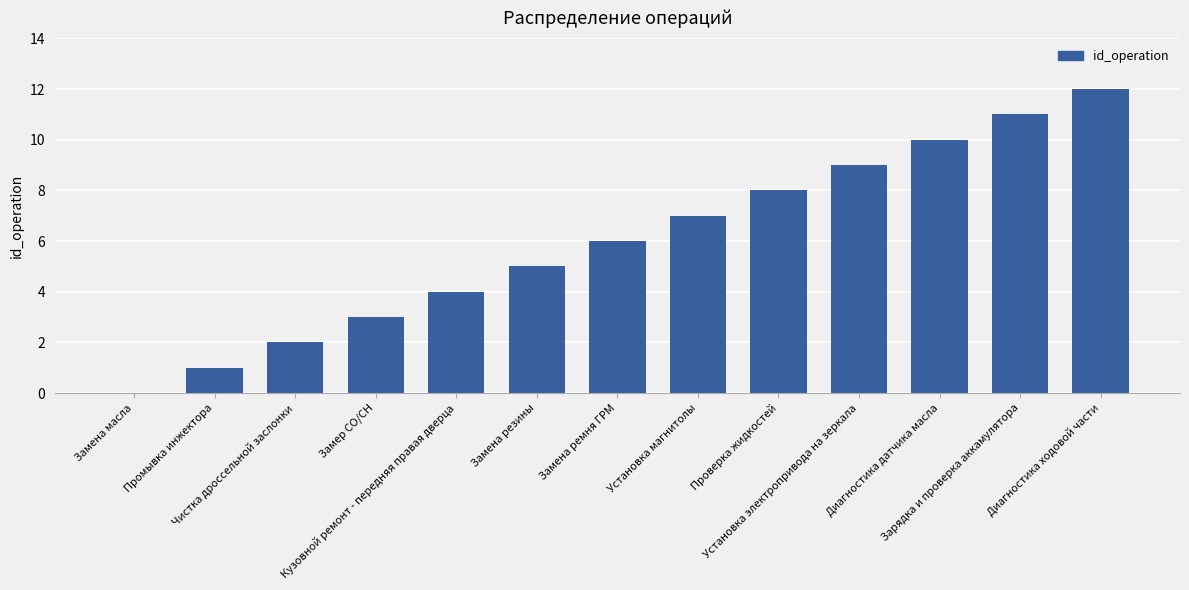

What is the maximum value shown in the chart?

12